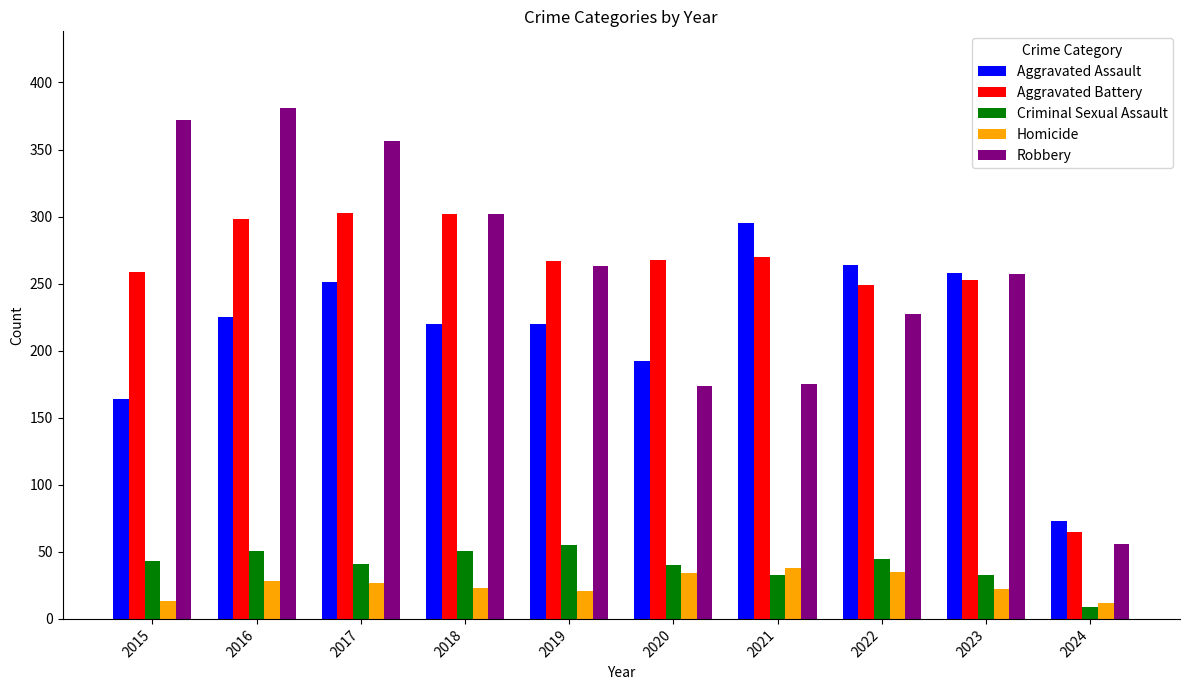

True or false: Criminal Sexual Assault has a value of 16 at 2016.

False